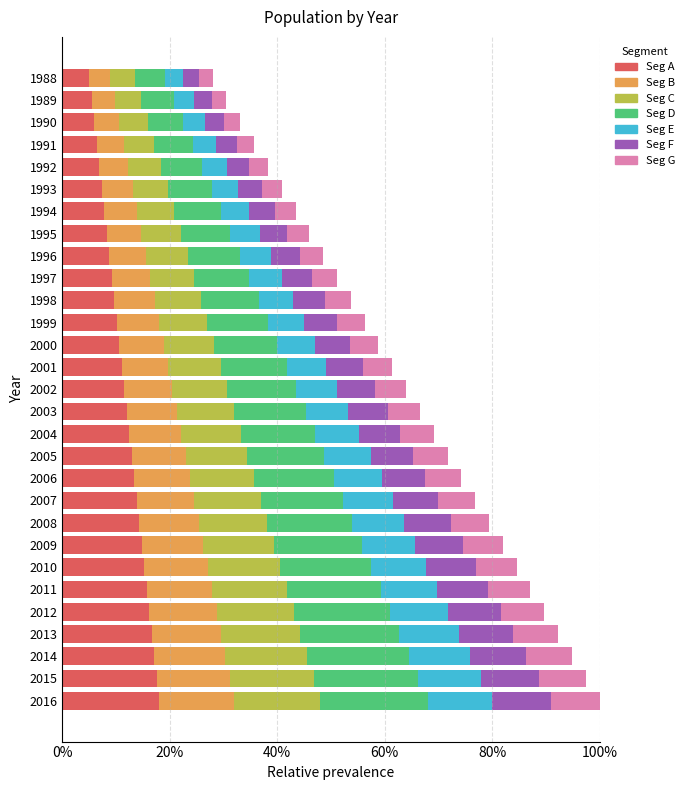

True or false: Seg A has a value of 8.6 at 2015.

False